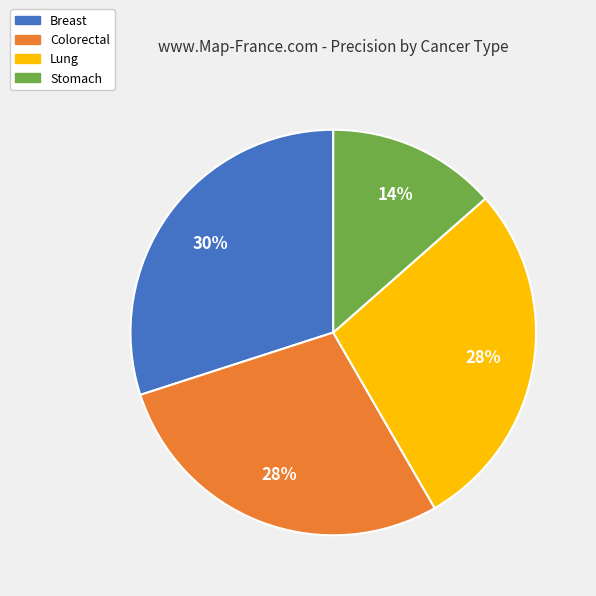

Count the number of slices in the pie.

4